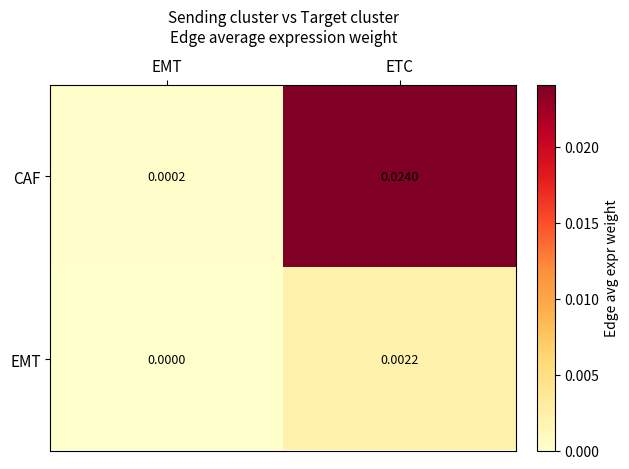

Rank the series by their average value, from highest to lowest.

CAF, EMT